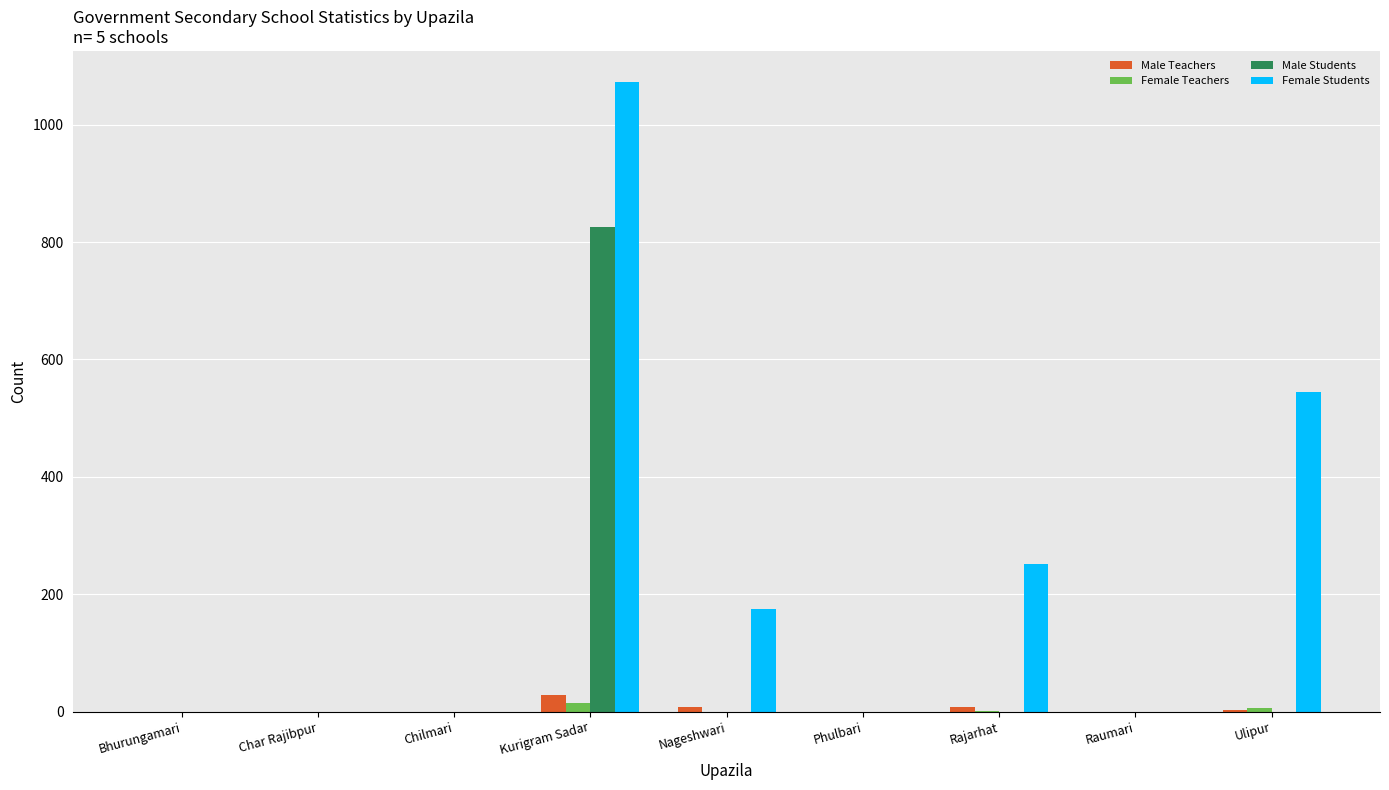

Between Kurigram Sadar and Phulbari, which series saw the biggest shift?

Female Students